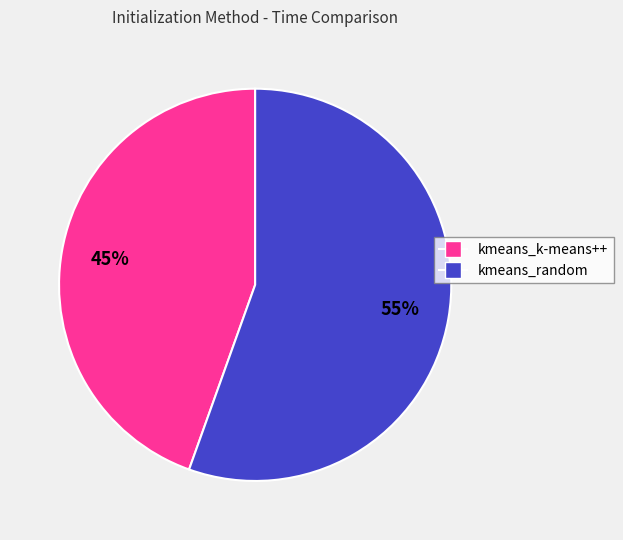

Which slice is the smallest?

kmeans_k-means++